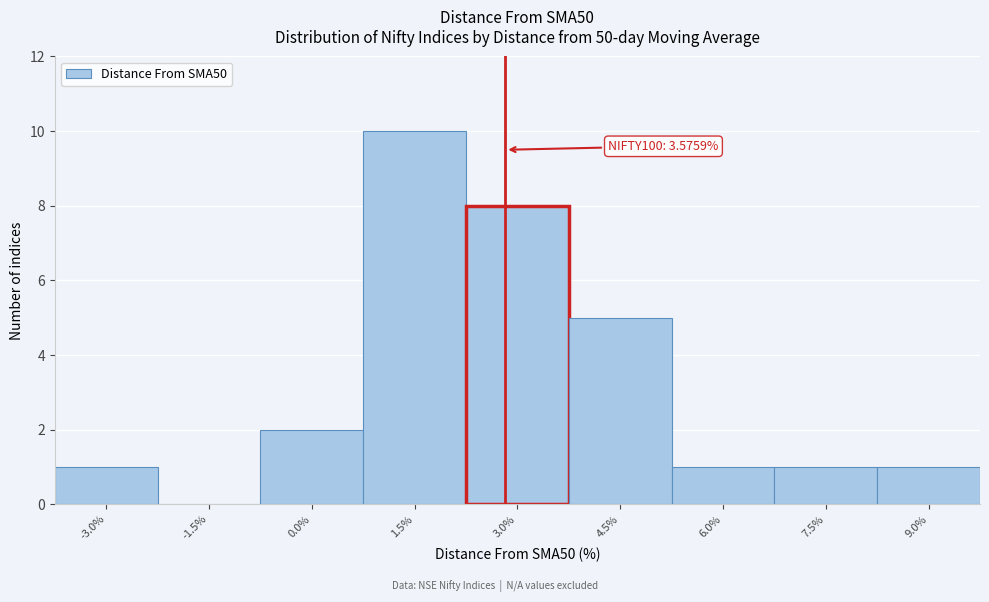

Reading left to right, extract all data points from this chart.

-3.0%=1	-1.5%=0	0.0%=2	1.5%=10	3.0%=8	4.5%=5	6.0%=1	7.5%=1	9.0%=1